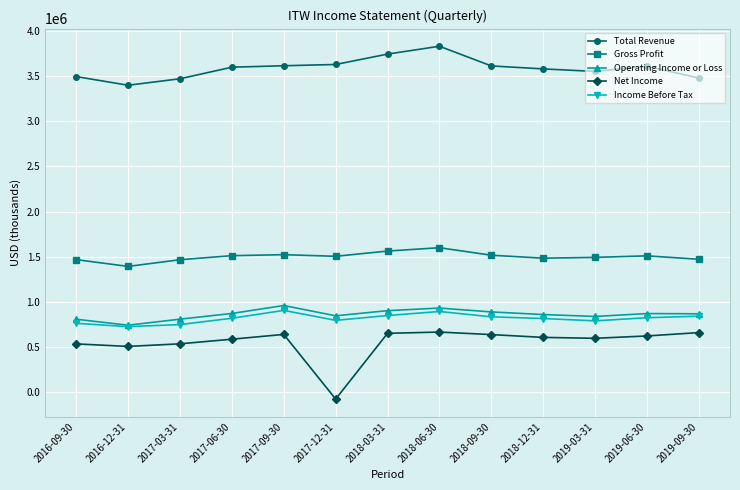

True or false: Operating Income or Loss and Net Income intersect in this chart.

False